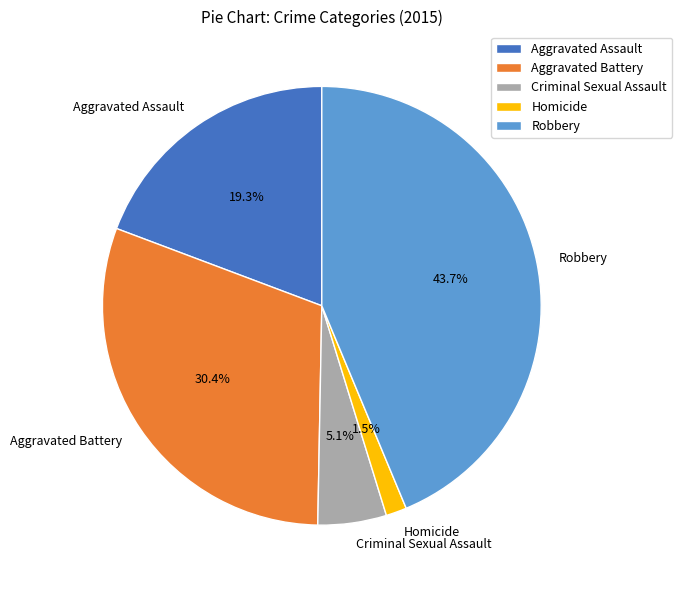

What is the smallest slice in the pie chart?

Homicide